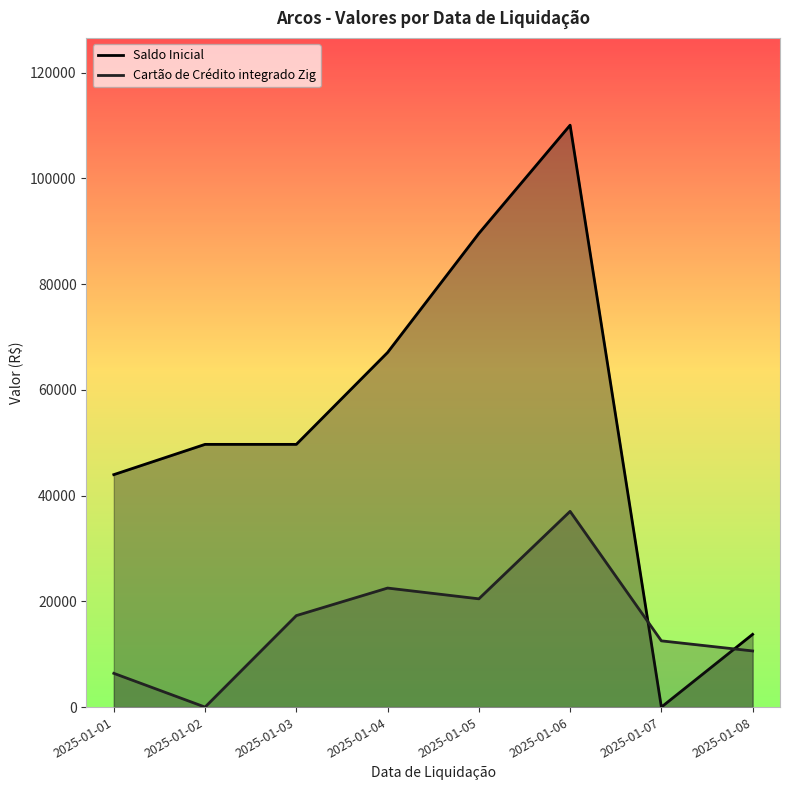

What is the approximate value of Cartão de Crédito integrado Zig at 2025-01-06?

37021.8